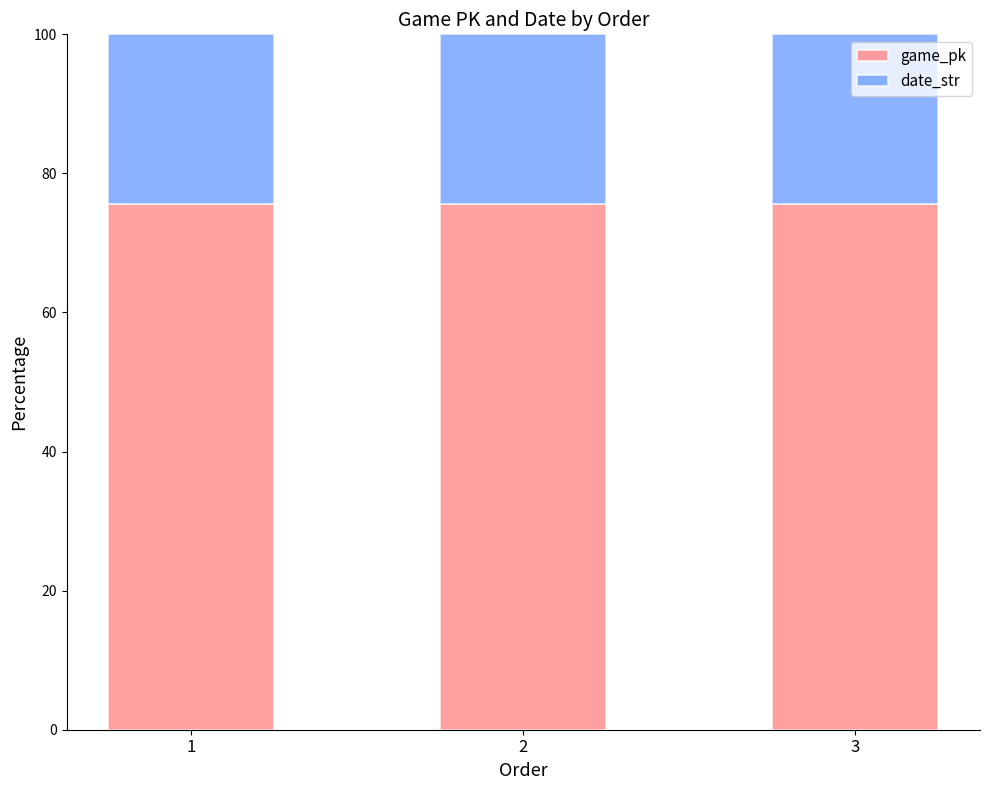

What is the maximum value for game_pk?

75.6